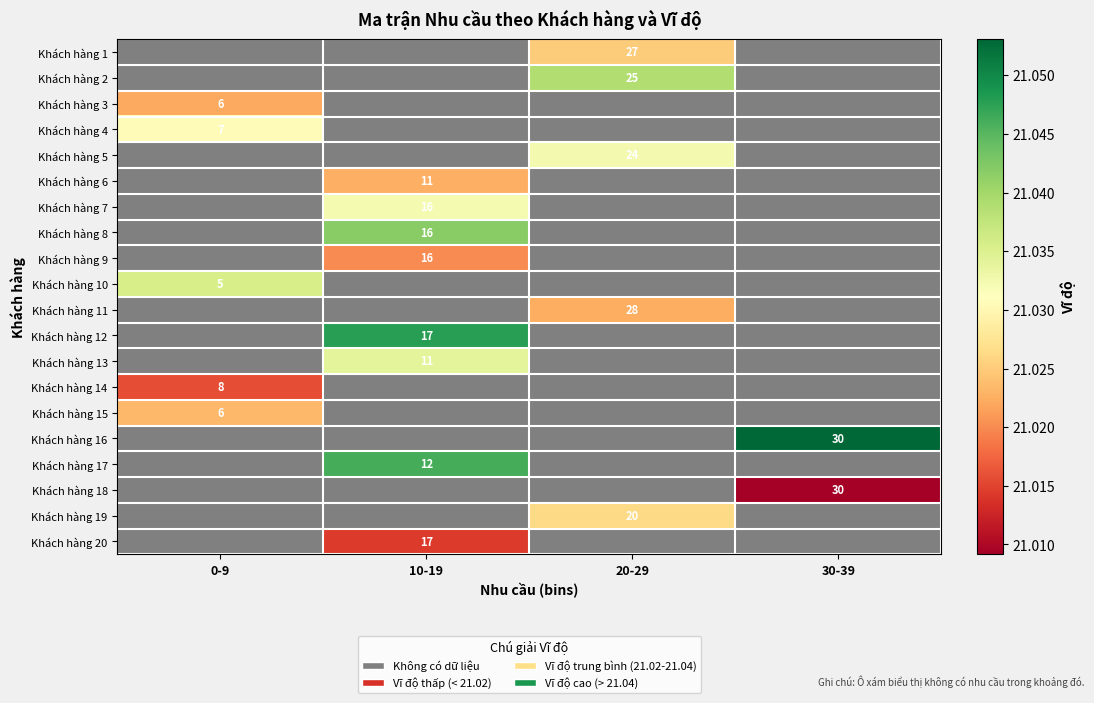

The value of Khách hàng 20 at 10-19 is 17. True or false?

True